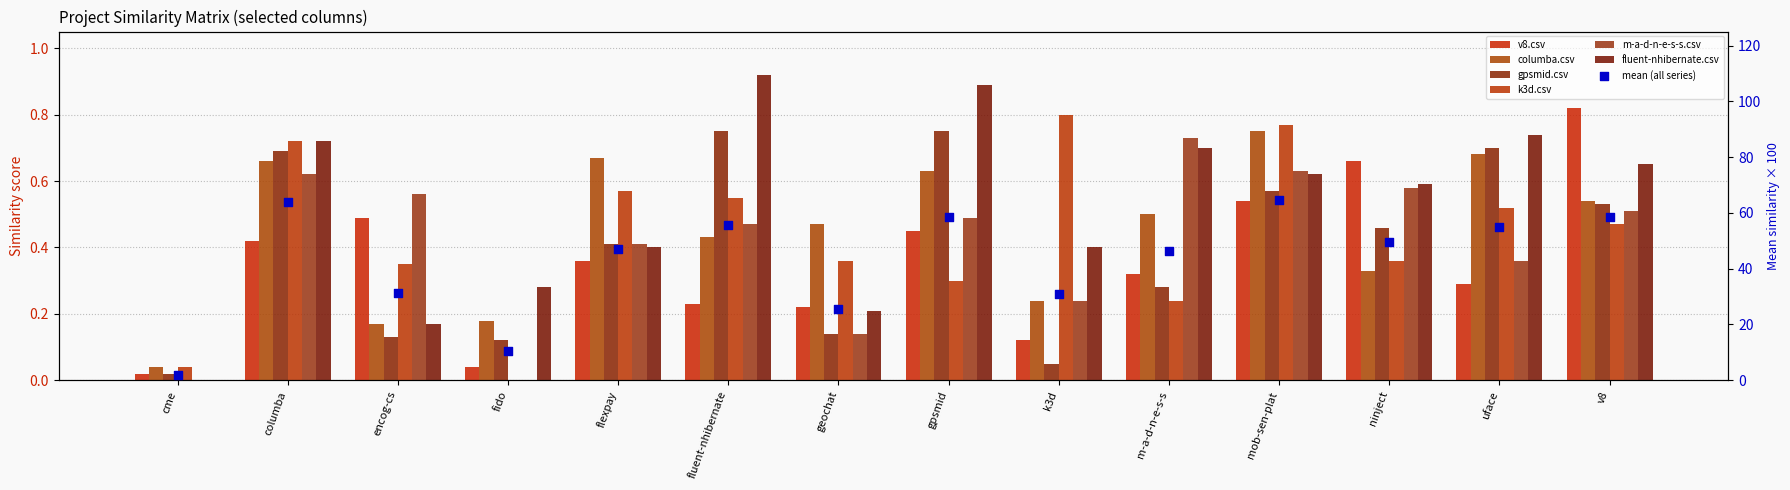

Which series reaches the minimum Y coordinate?

k3d.csv